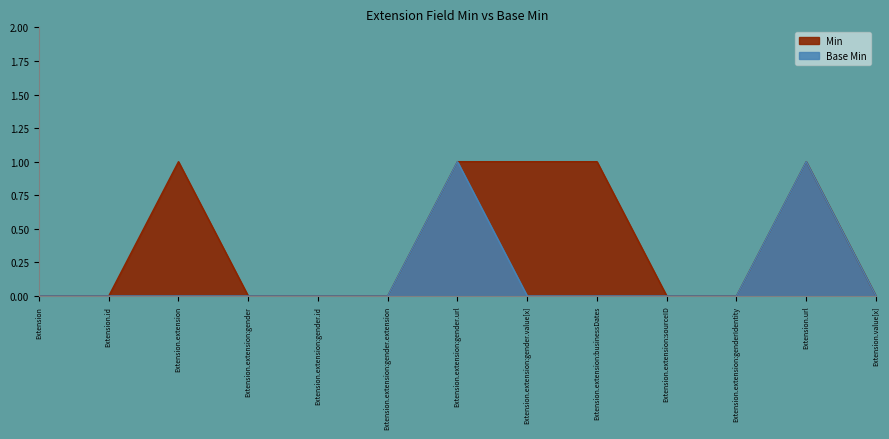

In Min, how many points are higher than both neighbors (excluding endpoints)?

2